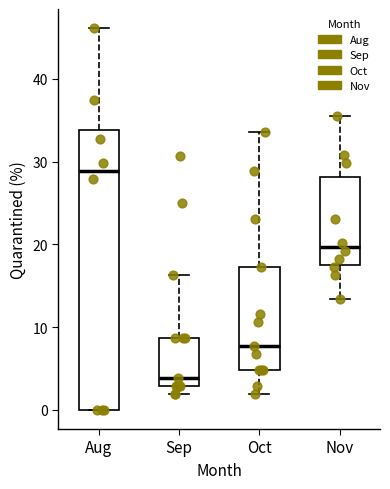

Comparing the boxes themselves (not the whiskers), which one is the tallest?

Aug